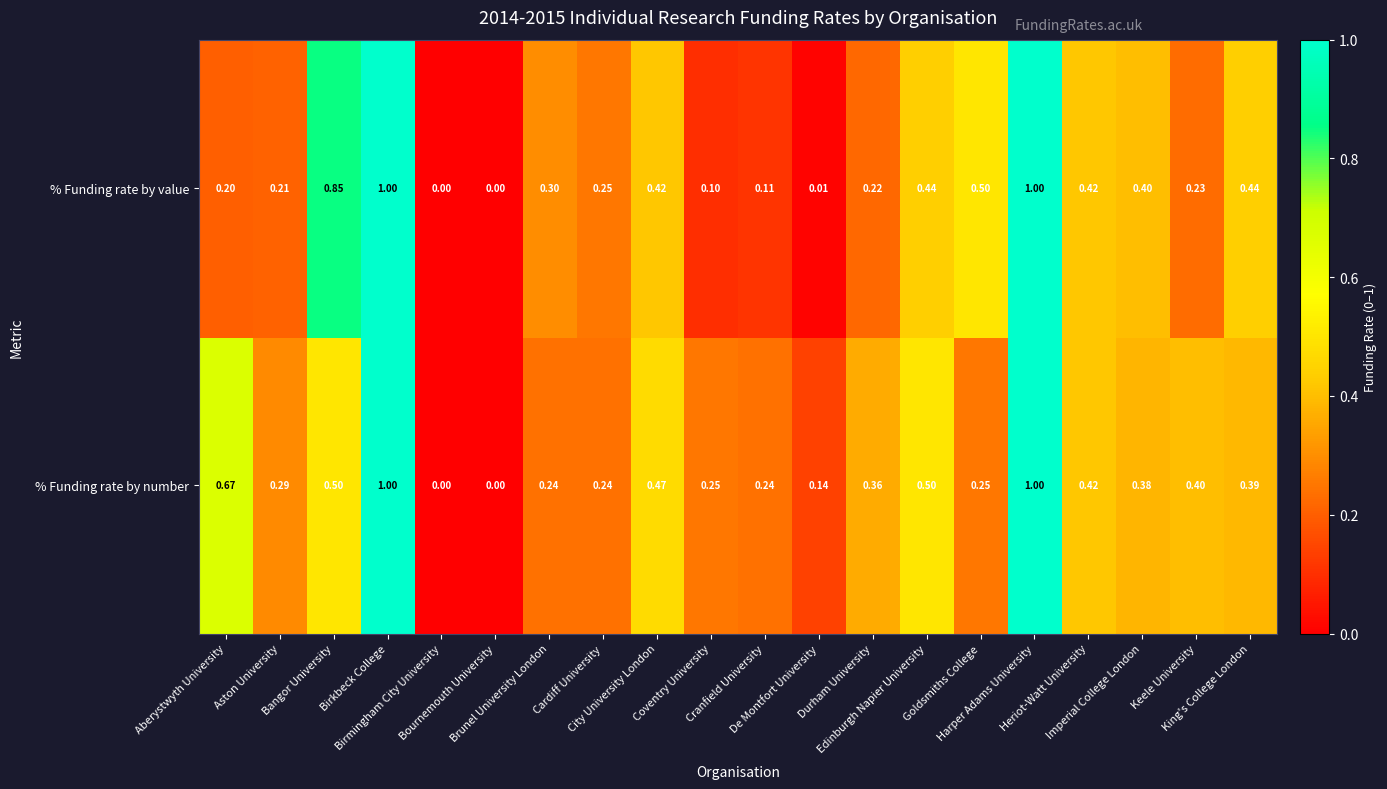

Which series has the largest total across all categories?

% Funding rate by number